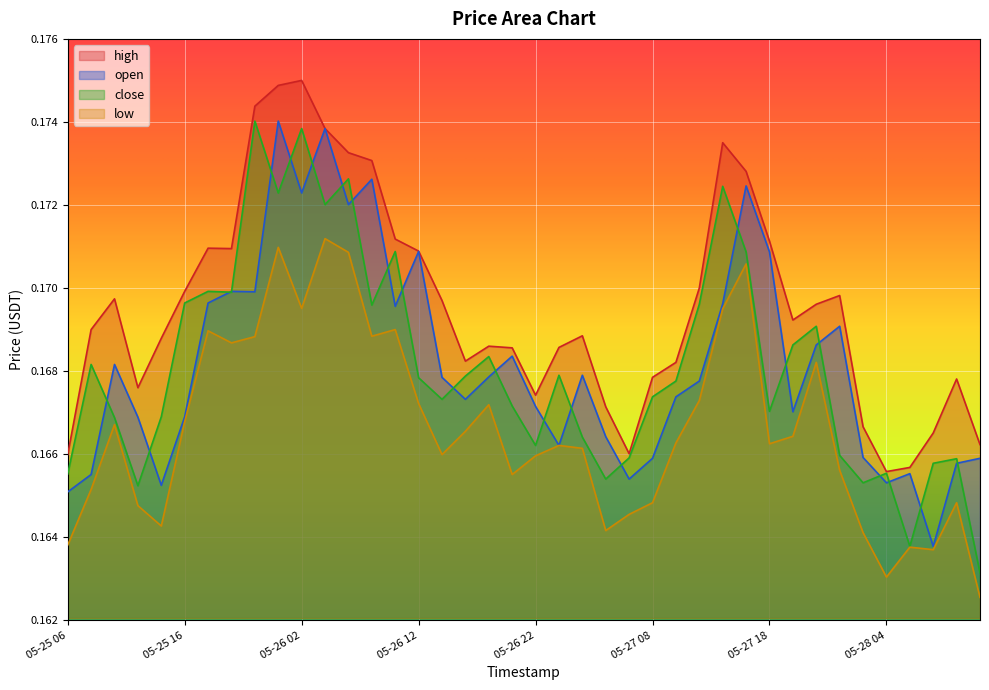

What is the lowest value of the low series?

0.2